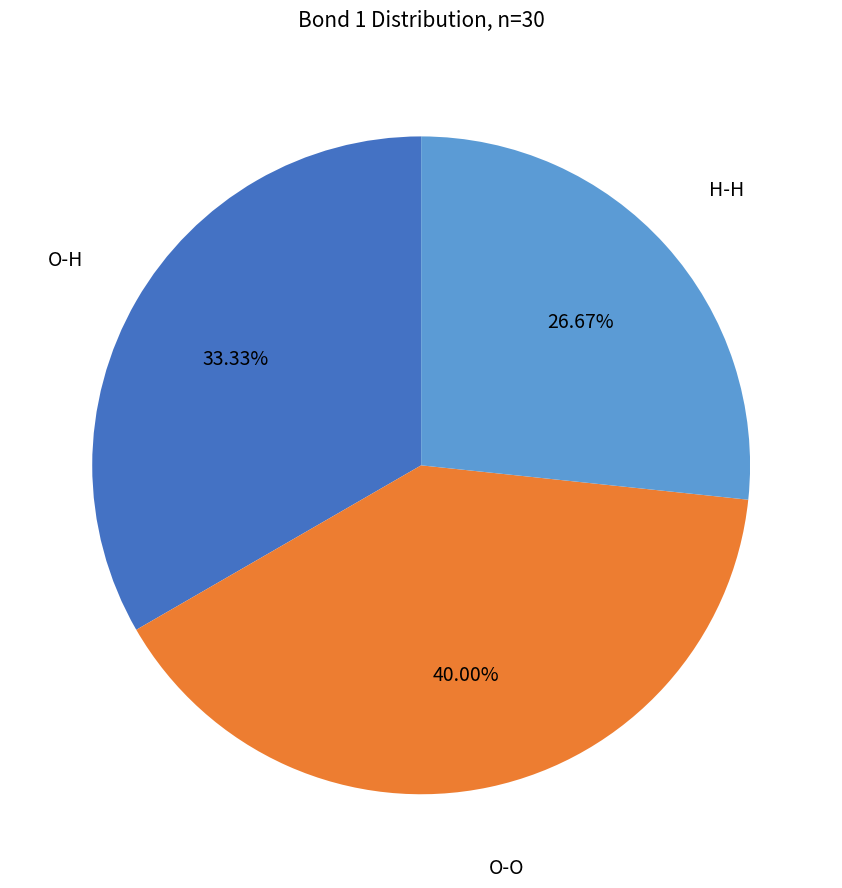

To the nearest percent, what portion does H-H represent?

27%